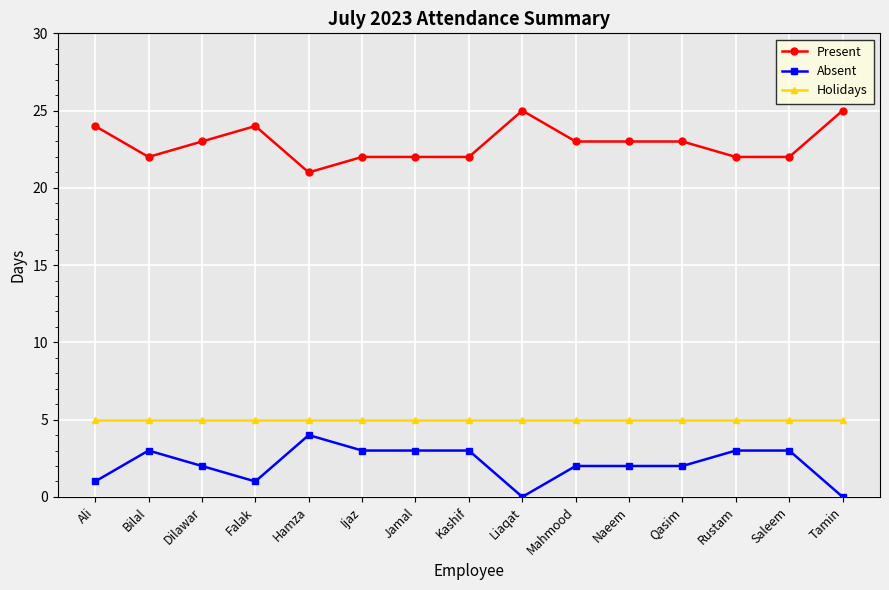

Reading left to right, extract all data points from this chart.

Present: Ali=24	Bilal=22	Dilawar=23	Falak=24	Hamza=21	Ijaz=22	Jamal=22	Kashif=22	Liaqat=25	Mahmood=23	Naeem=23	Qasim=23	Rustam=22	Saleem=22	Tamin=25
Absent: Ali=1	Bilal=3	Dilawar=2	Falak=1	Hamza=4	Ijaz=3	Jamal=3	Kashif=3	Liaqat=0	Mahmood=2	Naeem=2	Qasim=2	Rustam=3	Saleem=3	Tamin=0
Holidays: Ali=5	Bilal=5	Dilawar=5	Falak=5	Hamza=5	Ijaz=5	Jamal=5	Kashif=5	Liaqat=5	Mahmood=5	Naeem=5	Qasim=5	Rustam=5	Saleem=5	Tamin=5